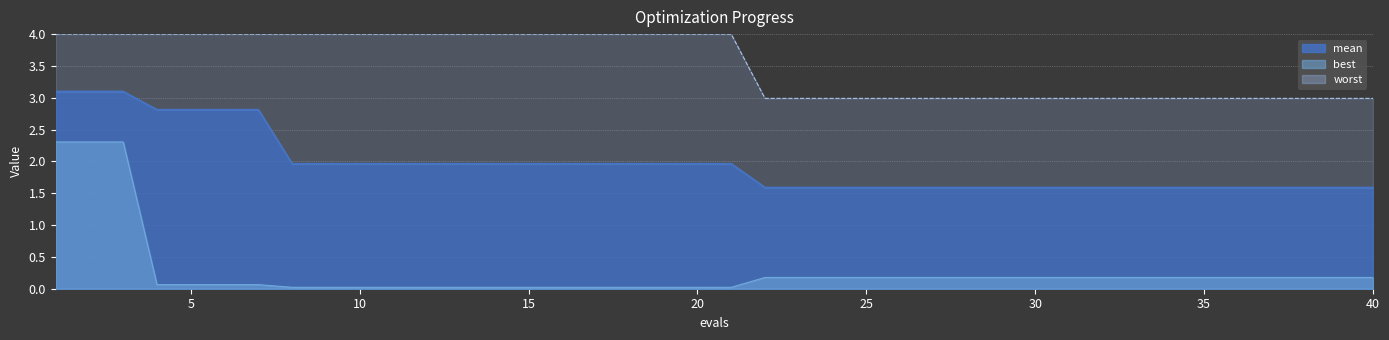

What is the value of the best point at the 4th from the left?

0.1